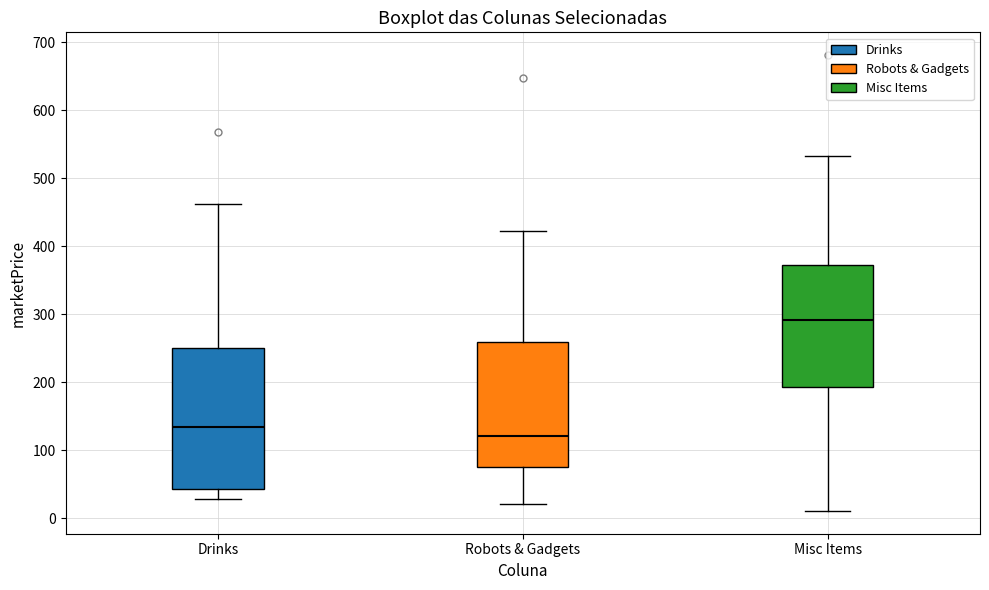

Comparing the boxes themselves (not the whiskers), which one is the tallest?

Drinks